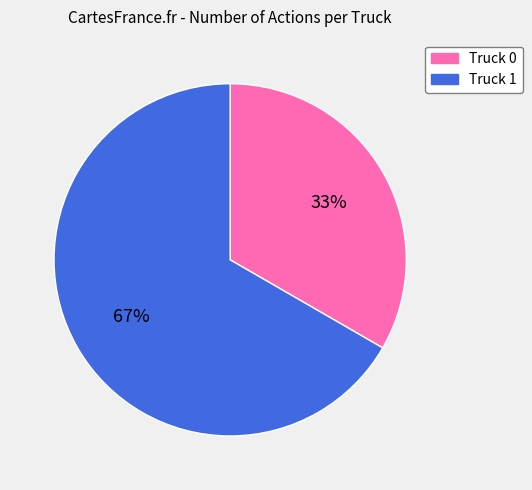

Is there any slice that represents more than half of the pie?

Yes